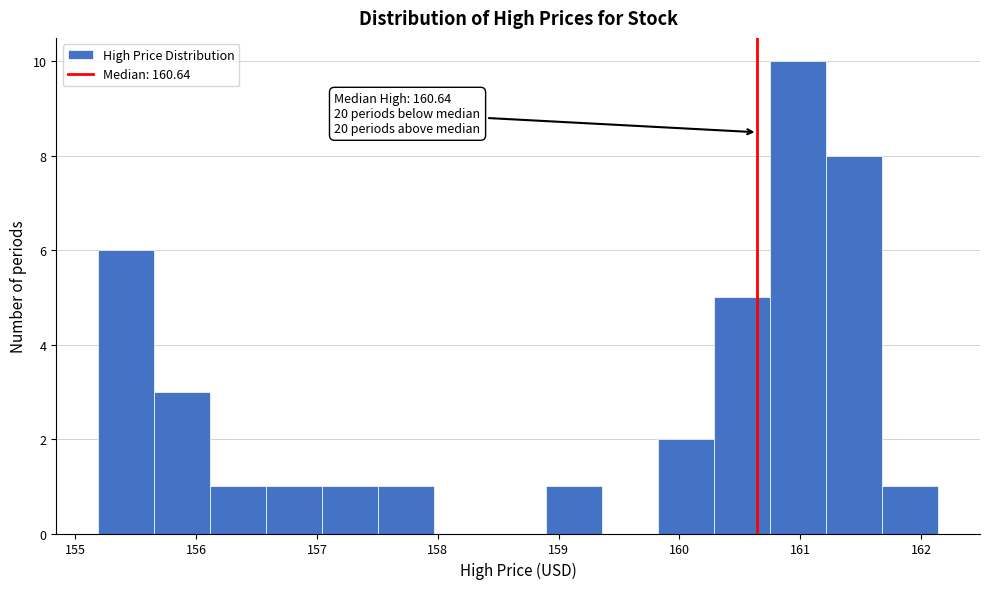

Which range on the x-axis has the tallest bar?

160.8 to 161.2